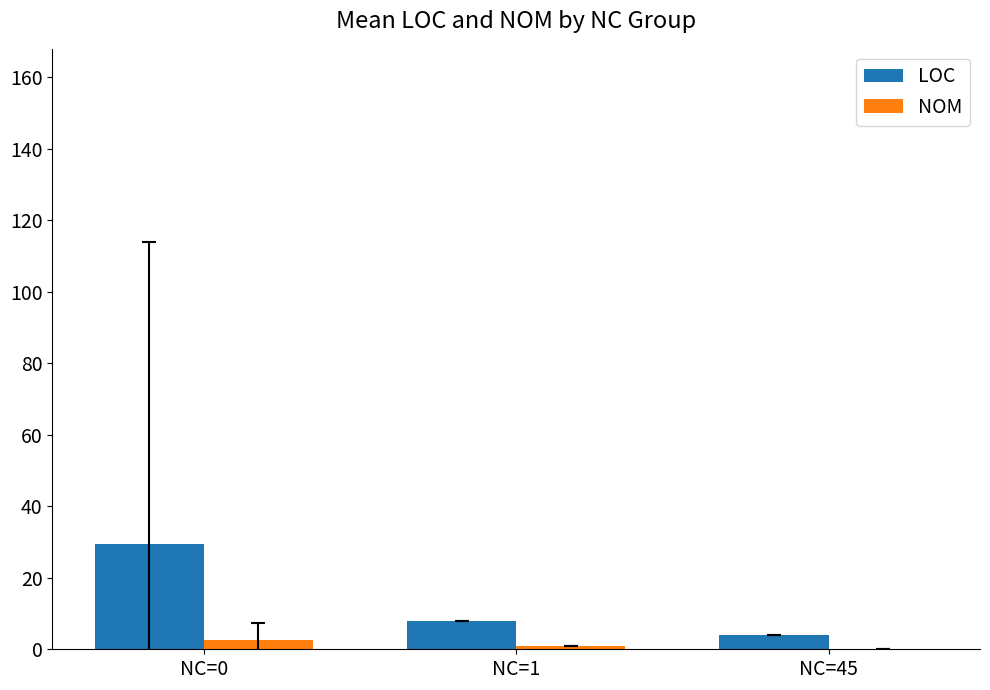

Are the bars horizontal?

No